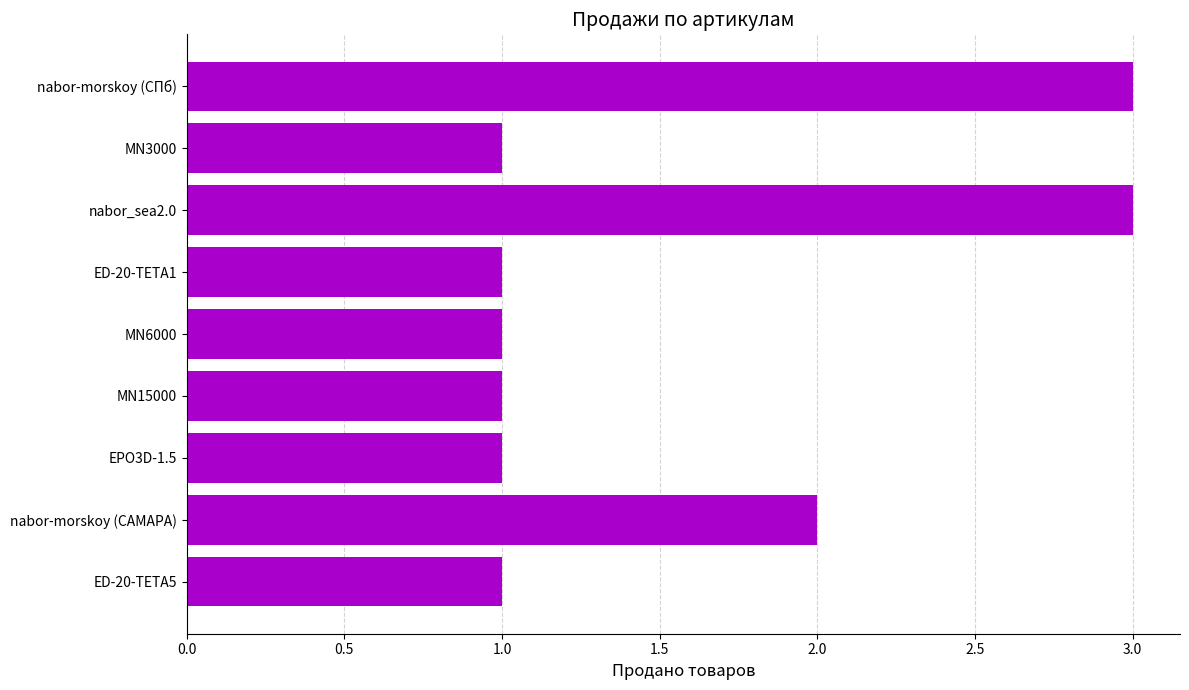

The value at nabor-morskoy (СПб) is 2. True or false?

False